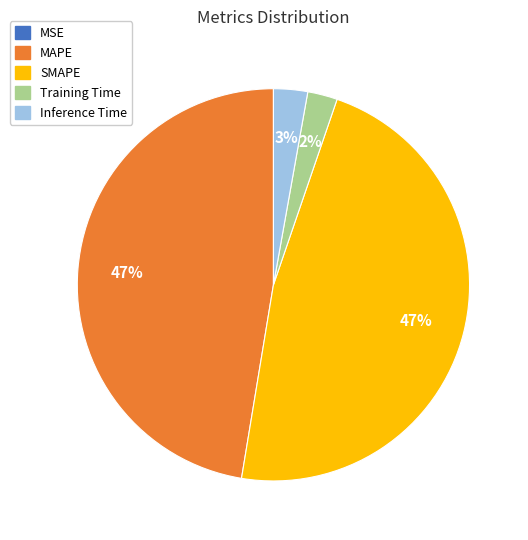

Is it true that MAPE is 42% of the pie?

False